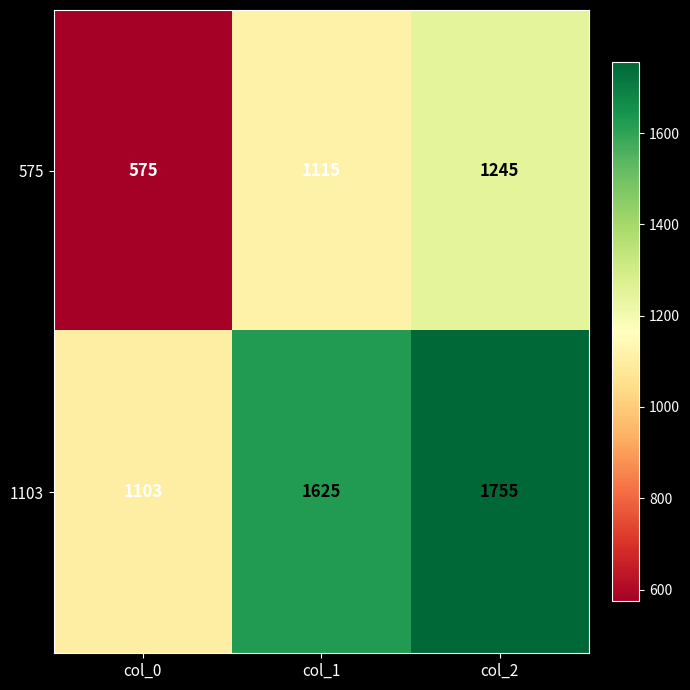

What is the sum of the 1103 values at col_0 and col_1?

2728